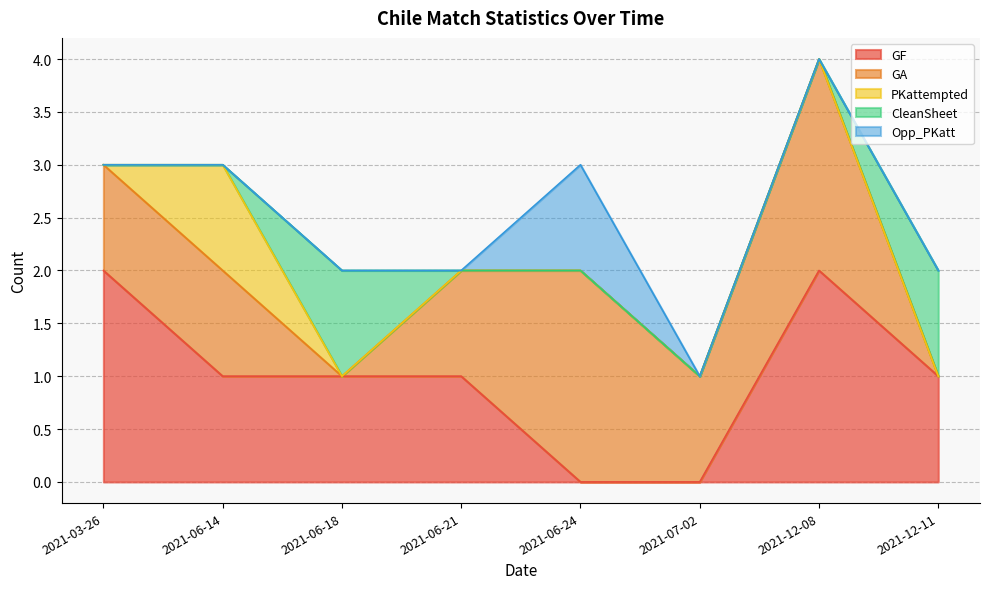

Reading left to right, list all the values displayed in this chart.

GF: 2	1	1	1	0	0	2	1
GA: 1	1	0	1	2	1	2	0
PKattempted: 0	1	0	0	0	0	0	0
CleanSheet: 0	0	1	0	0	0	0	1
Opp_PKatt: 0	0	0	0	1	0	0	0